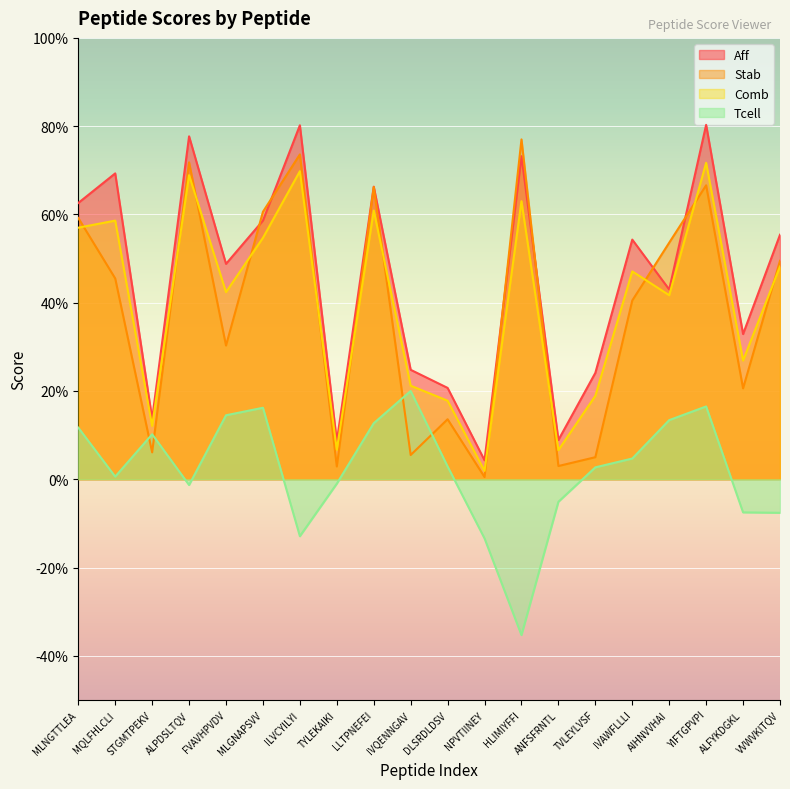

Rank the categories by Aff value from lowest to highest.

NPVTIINEY, TYLEKAIKI, ANFSFRNTL, STGMTPEKV, DLSRDLDSV, TVLEYLVSF, IVQENNGAV, ALFYKDGKL, AIHNVVHAI, FVAVHPVDV, IVAWFLLLI, VVWVKITQV, MLGNAPSVV, MLNGTTLEA, LLTPNEFEI, MQLFHLCLI, HLIMIYFFI, ALPDSLTQV, ILVCYILYI, YIFTGPVPI